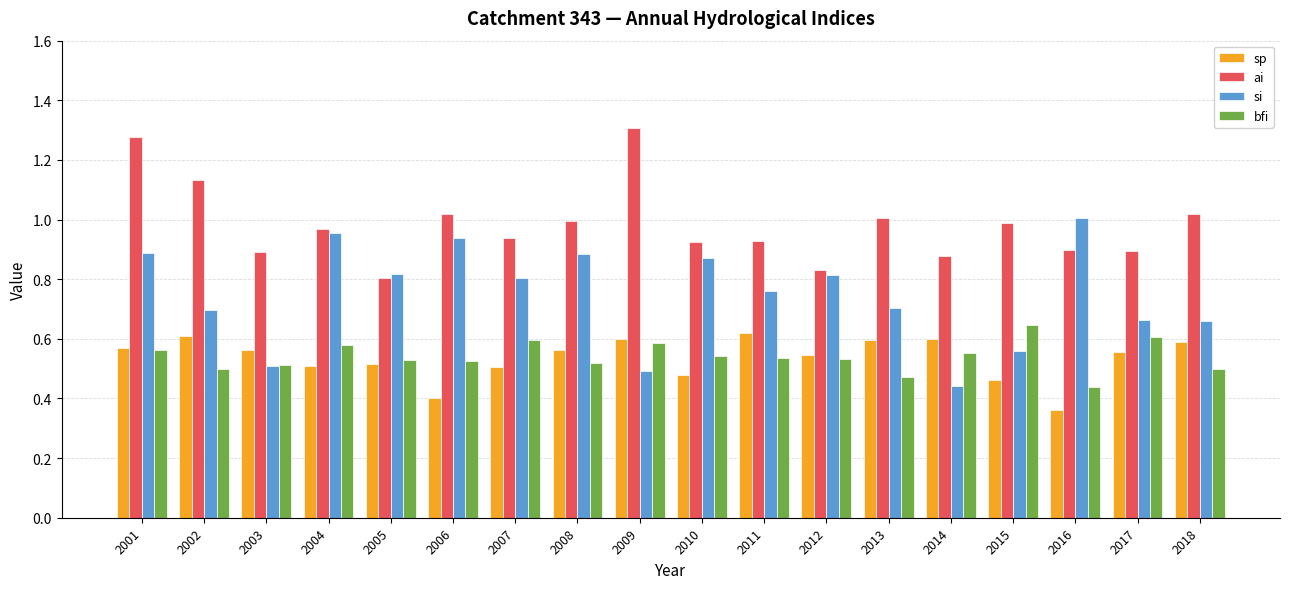

At which category does the chart reach its minimum across all series?

2016